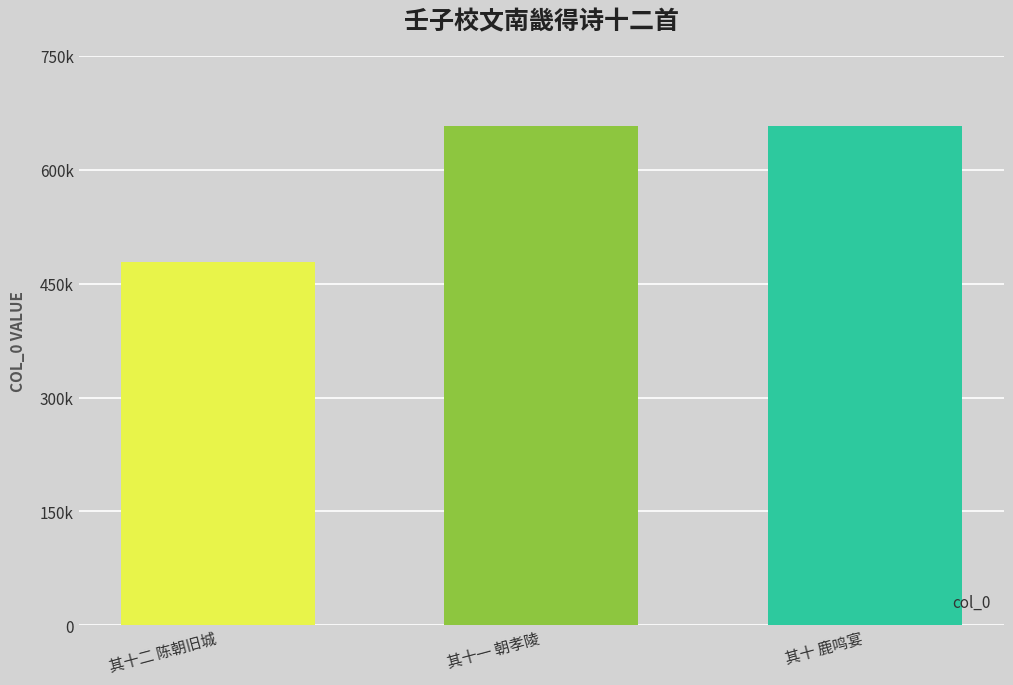

What is the value of the 2nd bar from the left?

658557